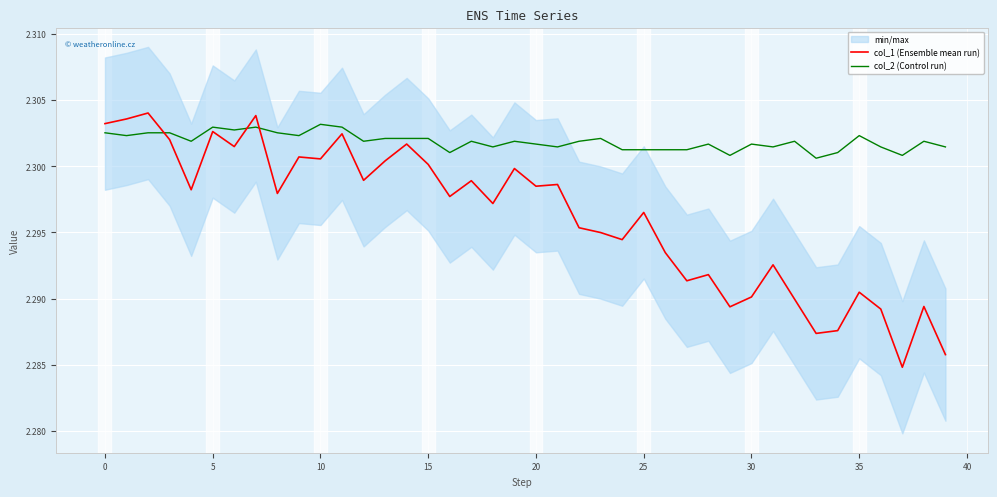

What is the highest value of the col_1 (Ensemble mean run) series?

2.3